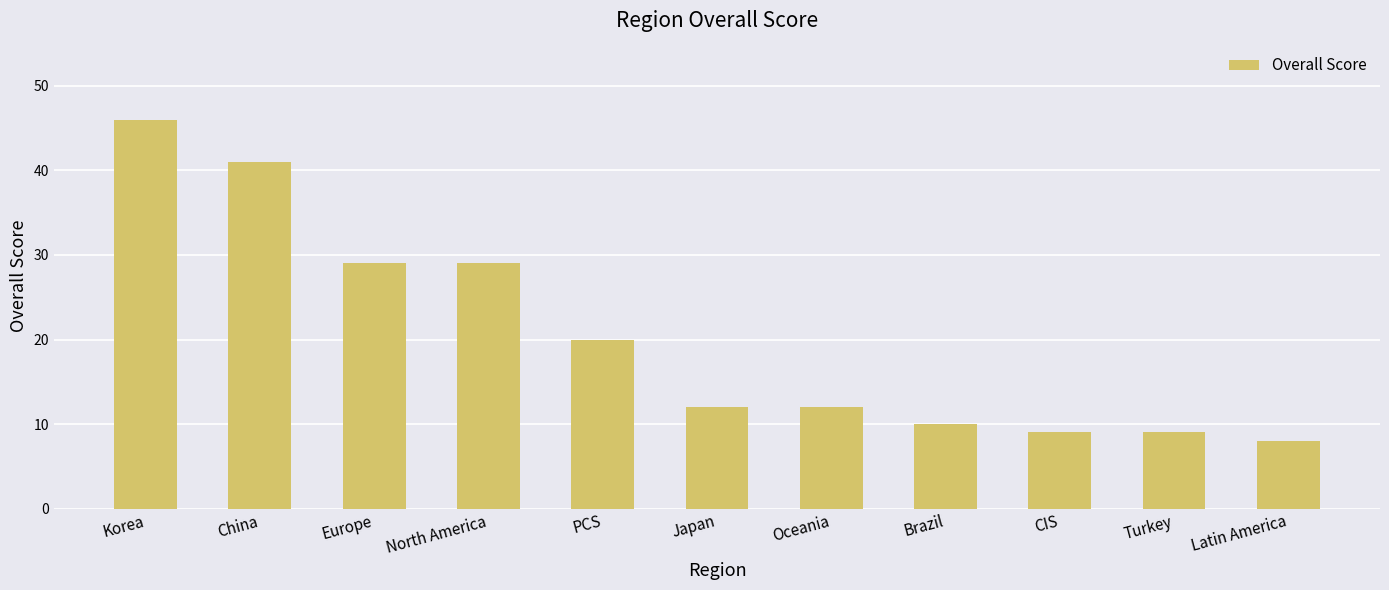

The value at Latin America is 12. True or false?

False